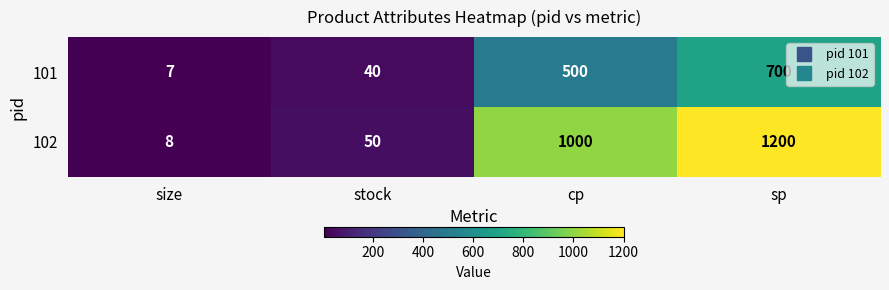

Which label corresponds to the smallest value in the chart?

size